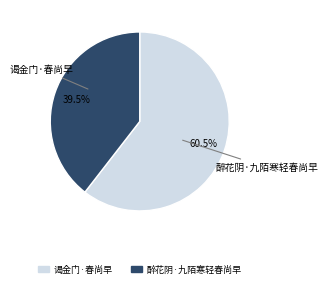

To the nearest percent, what is the average slice percentage?

50%